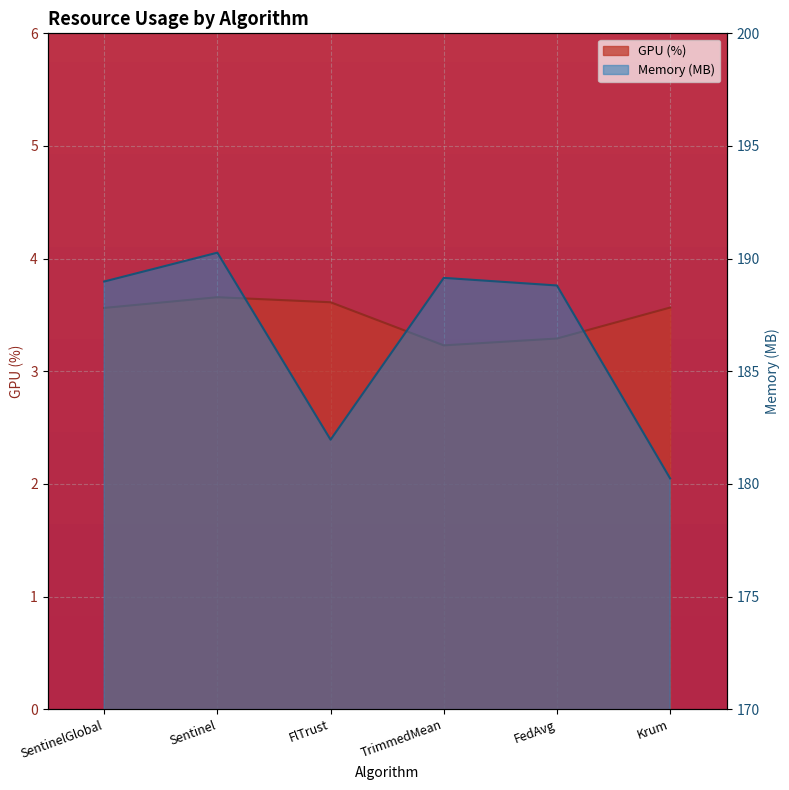

Reading right to left, what are all the values shown in this chart?

GPU (%): Krum=3.6	FedAvg=3.3	TrimmedMean=3.2	FlTrust=3.6	Sentinel=3.7	SentinelGlobal=3.6
Memory (MB): Krum=180.2	FedAvg=188.8	TrimmedMean=189.1	FlTrust=182.0	Sentinel=190.3	SentinelGlobal=189.0